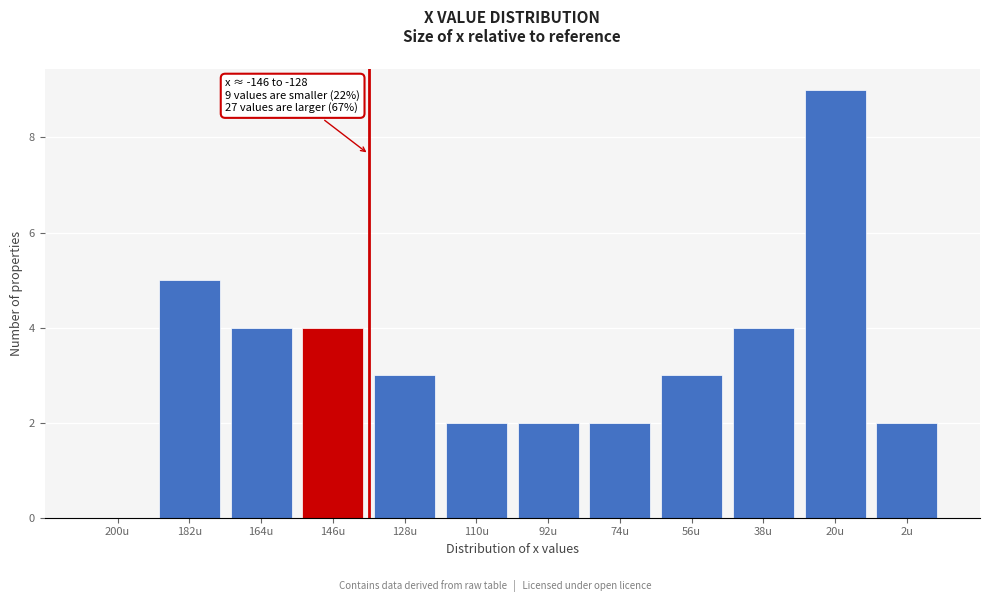

Reading left to right, extract all data points from this chart.

200u=0	182u=5	164u=4	146u=4	128u=3	110u=2	92u=2	74u=2	56u=3	38u=4	20u=9	2u=2